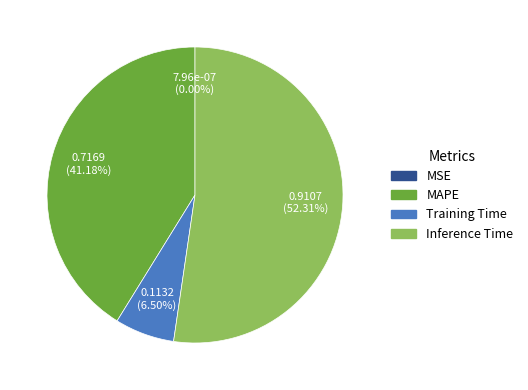

To the nearest percent, what is the difference between the largest and smallest slice percentages?

52%